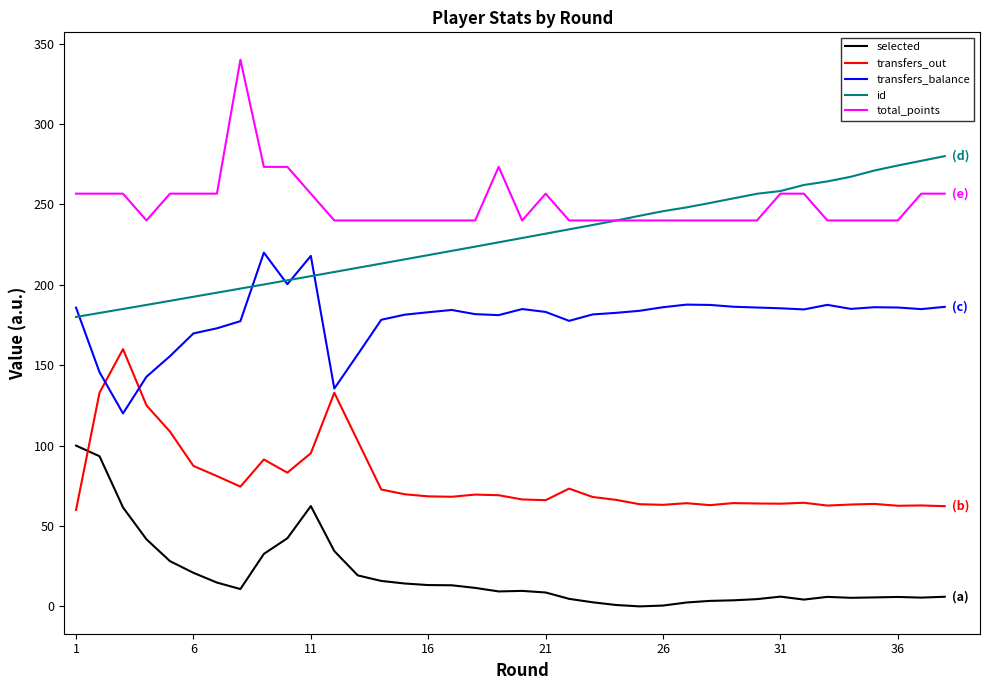

Which series has the largest total across all categories?

total_points